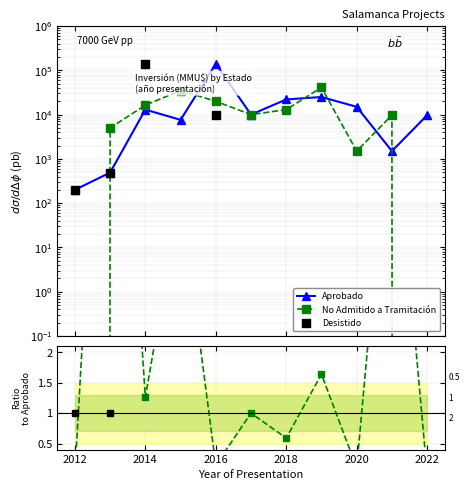

Which series has the widest spread of Y values?

Desistido